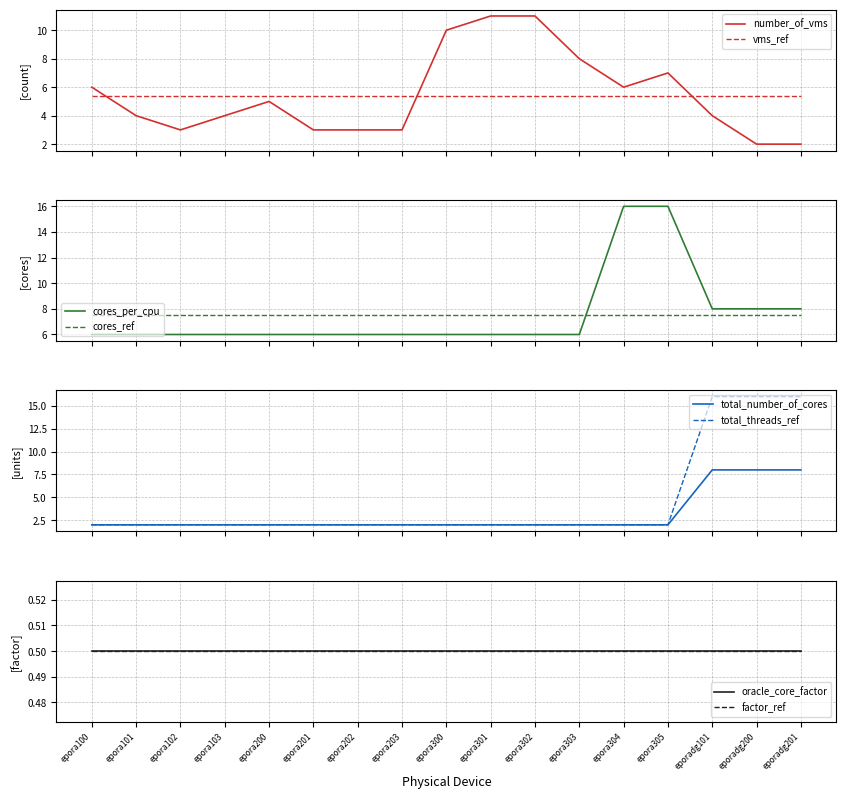

What is the spread (max minus min) of values at eporadg200?

14